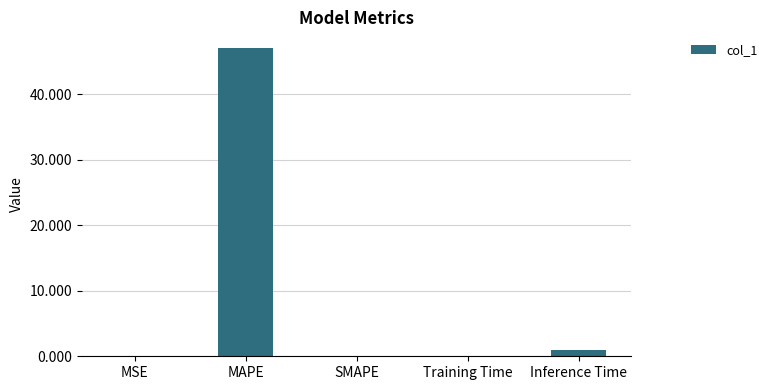

What is the greatest value displayed?

47.1